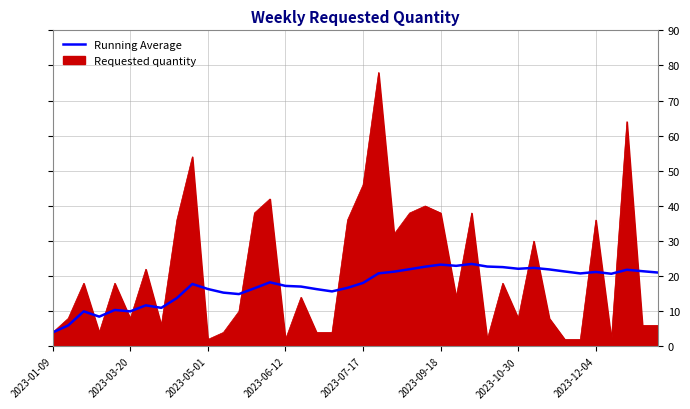

What is the lowest value of the Running Average series?

4.0